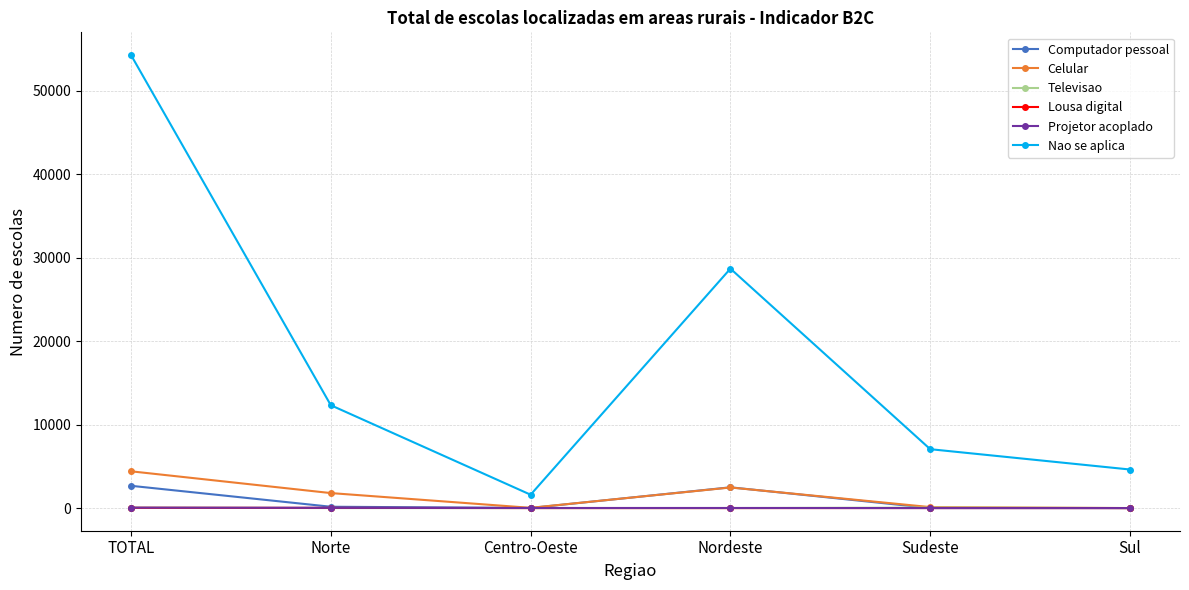

Is the value of Celular at Sul greater than the value of Nao se aplica at Sul?

No